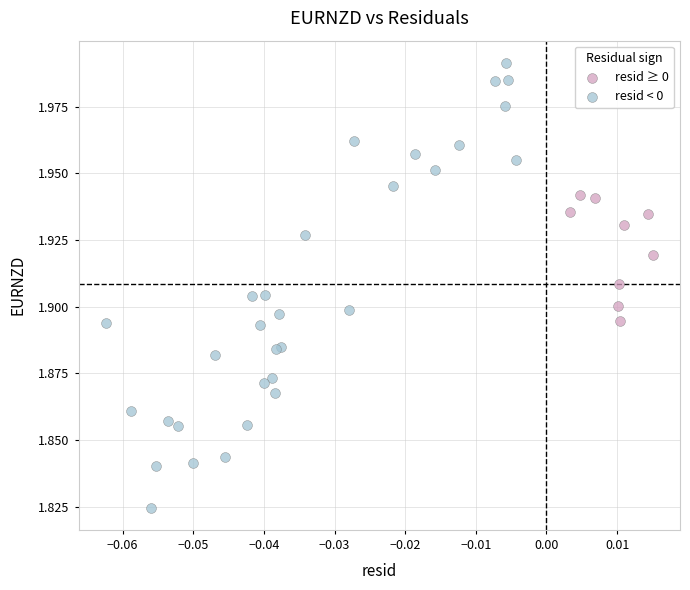

Which series reaches the maximum Y coordinate?

resid < 0